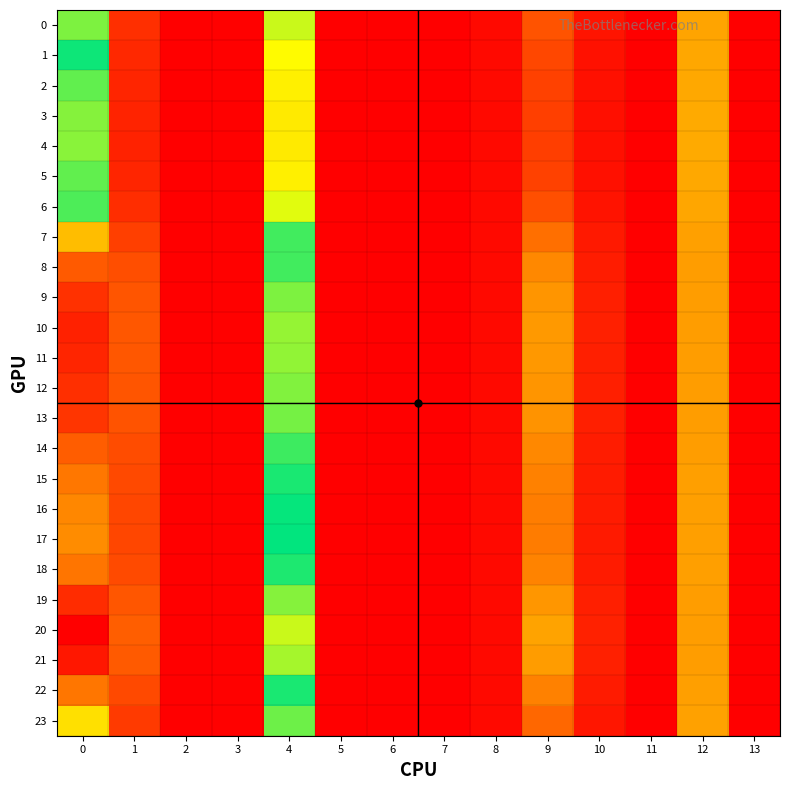

Reading left to right, list all the values displayed in this chart.

0: 0=3.7	1=0.5	2=0.0	3=0.0	4=2.7	5=0.0	6=0.0	7=0.0	8=0.1	9=0.9	10=0.2	11=0.0	12=1.6	13=0.0
1: 0=3.3	1=0.5	2=0.0	3=0.0	4=2.5	5=0.0	6=0.0	7=0.0	8=0.1	9=0.8	10=0.2	11=0.0	12=1.7	13=0.0
2: 0=3.0	1=0.4	2=0.0	3=0.0	4=2.3	5=0.0	6=0.0	7=0.0	8=0.1	9=0.7	10=0.2	11=0.0	12=1.7	13=0.0
3: 0=2.9	1=0.4	2=0.0	3=0.0	4=2.3	5=0.0	6=0.0	7=0.0	8=0.1	9=0.7	10=0.2	11=0.0	12=1.7	13=0.0
4: 0=2.9	1=0.4	2=0.0	3=0.0	4=2.3	5=0.0	6=0.0	7=0.0	8=0.1	9=0.7	10=0.2	11=0.0	12=1.7	13=0.0
5: 0=3.0	1=0.4	2=0.0	3=0.0	4=2.3	5=0.0	6=0.0	7=0.0	8=0.1	9=0.7	10=0.2	11=0.0	12=1.7	13=0.0
6: 0=3.6	1=0.5	2=0.0	3=0.0	4=2.6	5=0.0	6=0.0	7=0.0	8=0.1	9=0.9	10=0.2	11=0.0	12=1.7	13=0.0
7: 0=4.7	1=0.7	2=0.0	3=0.0	4=3.1	5=0.0	6=0.0	7=0.0	8=0.1	9=1.2	10=0.3	11=0.0	12=1.6	13=0.0
8: 0=5.7	1=0.8	2=0.0	3=0.0	4=3.5	5=0.0	6=0.0	7=0.0	8=0.1	9=1.4	10=0.3	11=0.0	12=1.6	13=0.0
9: 0=6.1	1=0.9	2=0.0	3=0.0	4=3.7	5=0.0	6=0.0	7=0.0	8=0.1	9=1.5	10=0.3	11=0.0	12=1.6	13=0.0
10: 0=6.2	1=0.9	2=0.0	3=0.0	4=3.8	5=0.0	6=0.0	7=0.0	8=0.1	9=1.5	10=0.3	11=0.0	12=1.6	13=0.0
11: 0=6.2	1=0.9	2=0.0	3=0.0	4=3.8	5=0.0	6=0.0	7=0.0	8=0.1	9=1.5	10=0.3	11=0.0	12=1.6	13=0.0
12: 0=6.1	1=0.9	2=0.0	3=0.0	4=3.7	5=0.0	6=0.0	7=0.0	8=0.1	9=1.5	10=0.3	11=0.0	12=1.6	13=0.0
13: 0=6.0	1=0.9	2=0.0	3=0.0	4=3.7	5=0.0	6=0.0	7=0.0	8=0.1	9=1.5	10=0.3	11=0.0	12=1.6	13=0.0
14: 0=5.6	1=0.8	2=0.0	3=0.0	4=3.5	5=0.0	6=0.0	7=0.0	8=0.1	9=1.4	10=0.3	11=0.0	12=1.6	13=0.0
15: 0=5.4	1=0.8	2=0.0	3=0.0	4=3.4	5=0.0	6=0.0	7=0.0	8=0.1	9=1.3	10=0.3	11=0.0	12=1.6	13=0.0
16: 0=5.2	1=0.8	2=0.0	3=0.0	4=3.3	5=0.0	6=0.0	7=0.0	8=0.1	9=1.3	10=0.3	11=0.0	12=1.6	13=0.0
17: 0=5.2	1=0.8	2=0.0	3=0.0	4=3.3	5=0.0	6=0.0	7=0.0	8=0.1	9=1.3	10=0.3	11=0.0	12=1.6	13=0.0
18: 0=5.4	1=0.8	2=0.0	3=0.0	4=3.4	5=0.0	6=0.0	7=0.0	8=0.1	9=1.3	10=0.3	11=0.0	12=1.6	13=0.0
19: 0=6.1	1=0.9	2=0.0	3=0.0	4=3.7	5=0.0	6=0.0	7=0.0	8=0.1	9=1.5	10=0.3	11=0.0	12=1.6	13=0.0
20: 0=6.6	1=1.0	2=0.0	3=0.0	4=4.0	5=0.0	6=0.0	7=0.0	8=0.1	9=1.6	10=0.4	11=0.0	12=1.6	13=0.0
21: 0=6.4	1=1.0	2=0.0	3=0.0	4=3.8	5=0.0	6=0.0	7=0.0	8=0.1	9=1.6	10=0.4	11=0.0	12=1.6	13=0.0
22: 0=5.4	1=0.8	2=0.0	3=0.0	4=3.4	5=0.0	6=0.0	7=0.0	8=0.1	9=1.3	10=0.3	11=0.0	12=1.6	13=0.0
23: 0=4.4	1=0.6	2=0.0	3=0.0	4=3.0	5=0.0	6=0.0	7=0.0	8=0.1	9=1.1	10=0.3	11=0.0	12=1.6	13=0.0